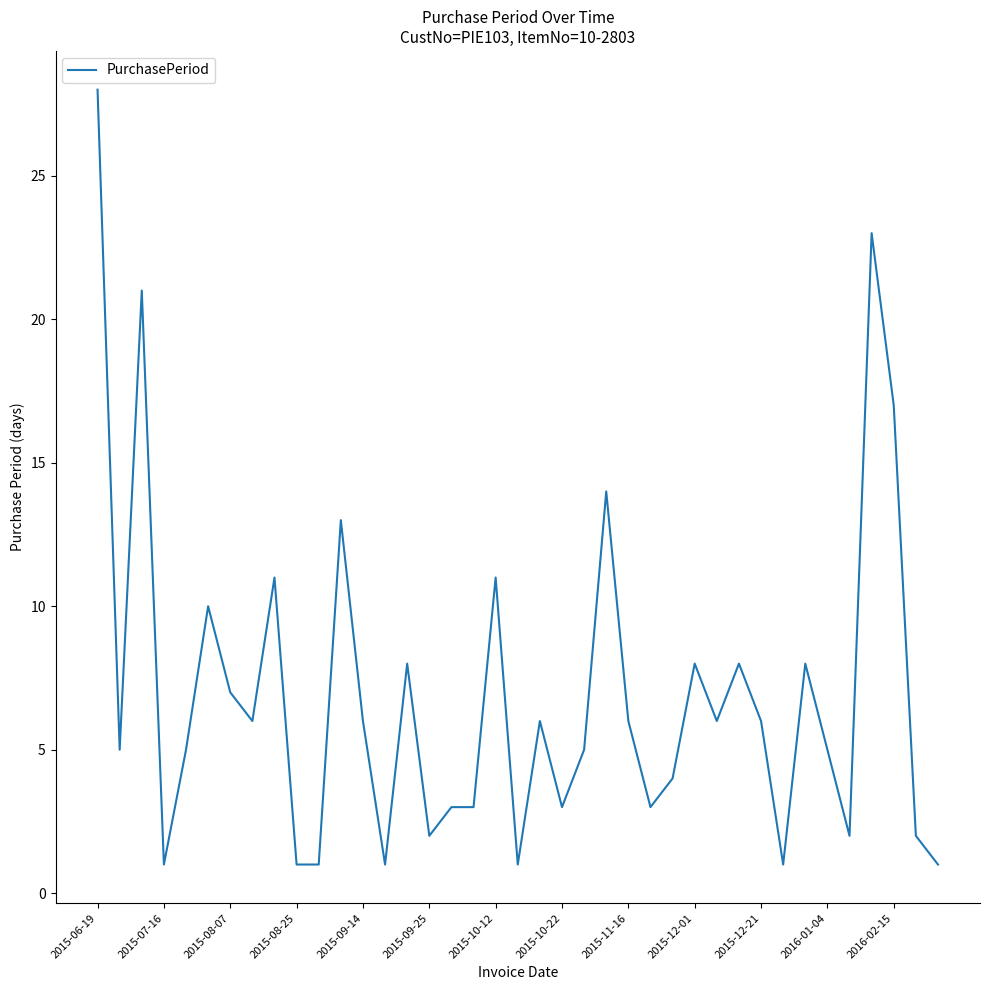

True or false: the data has more than 0 interior local peaks.

True